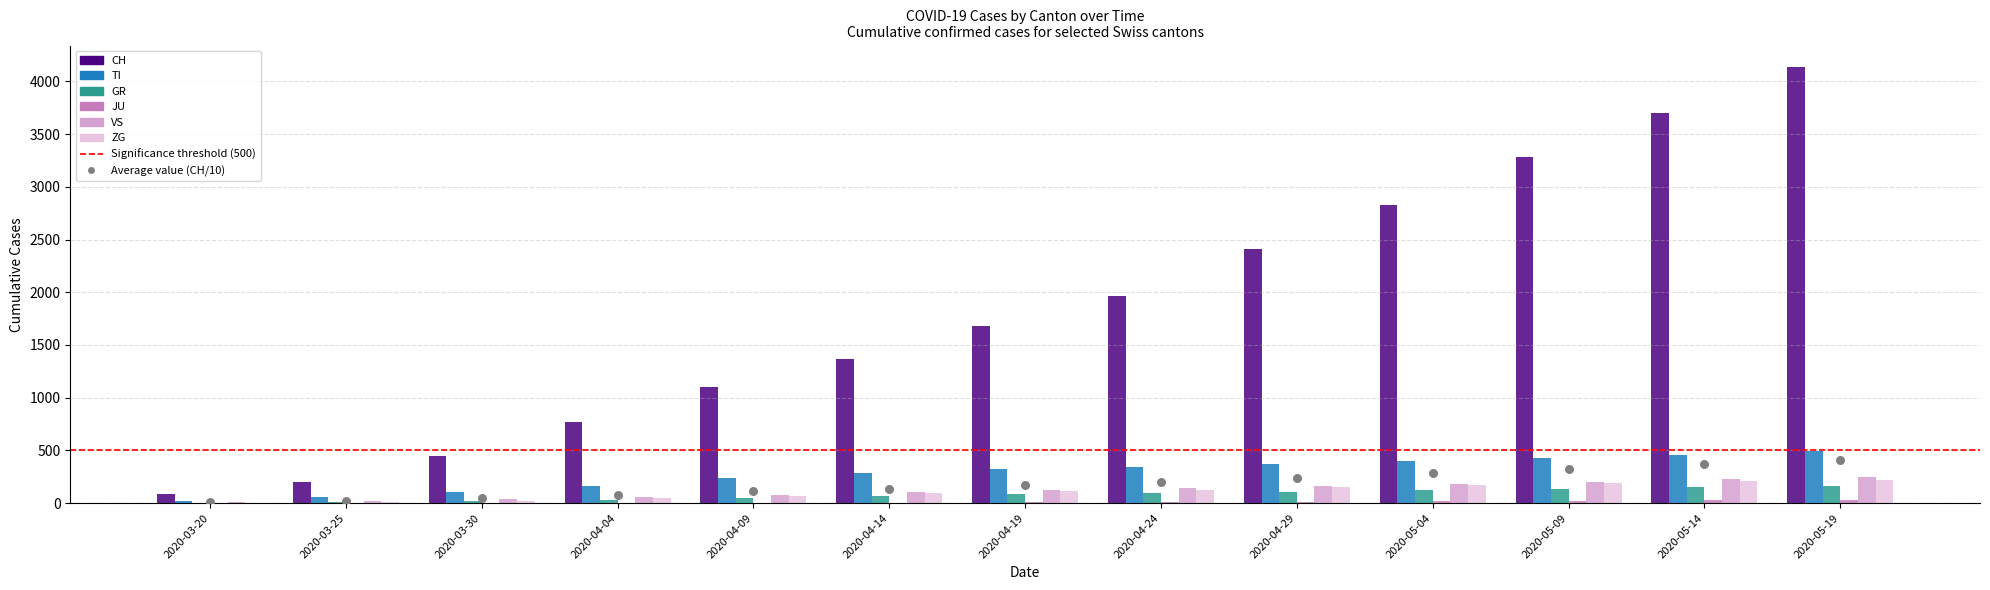

Is the value of JU at 2020-04-24 greater than the value of VS at 2020-03-20?

Yes